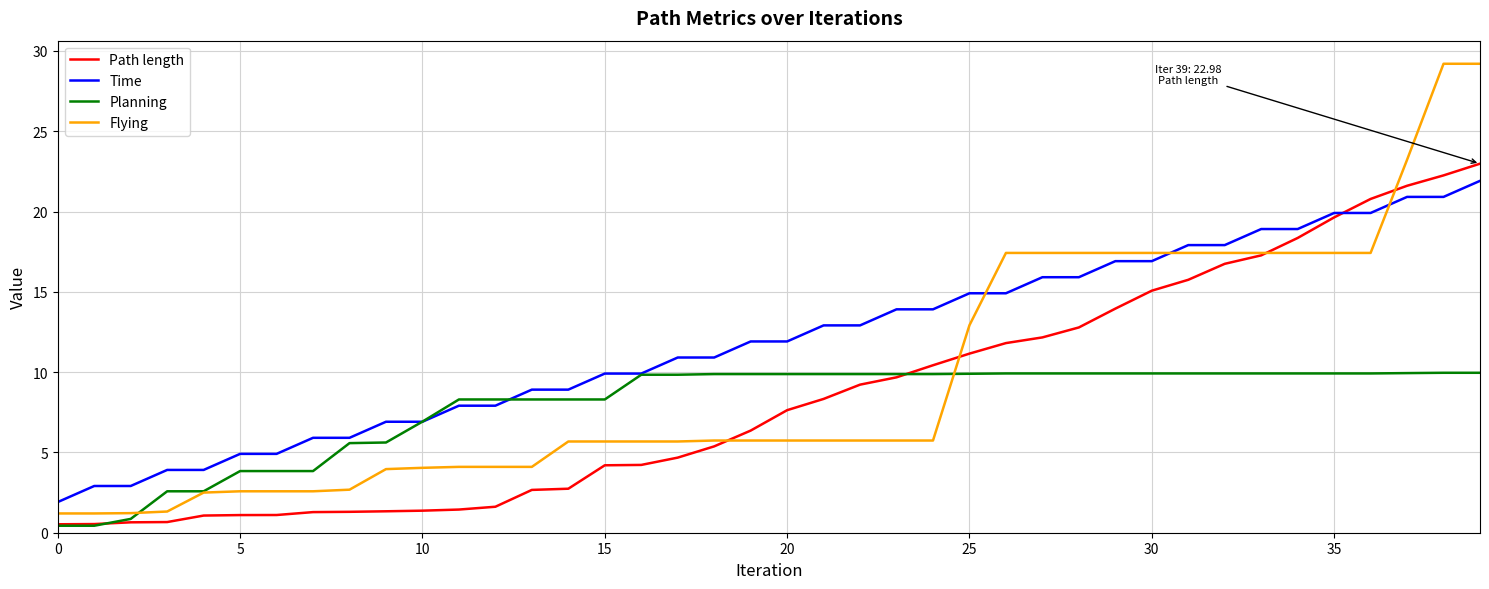

What is the greatest value displayed?

29.2